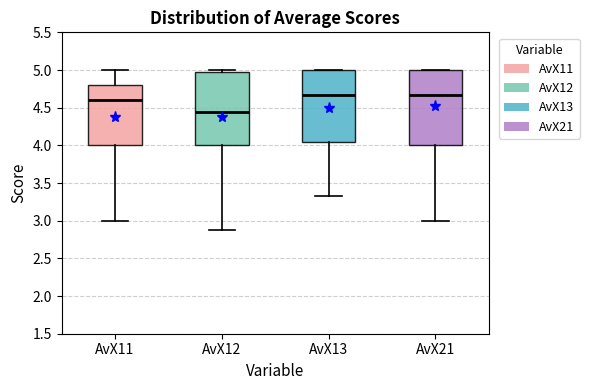

Where does the upper whisker of the box for AvX11 end on the y-axis? The values are not printed on the chart, so give them approximately, as read against the axis.

5.00